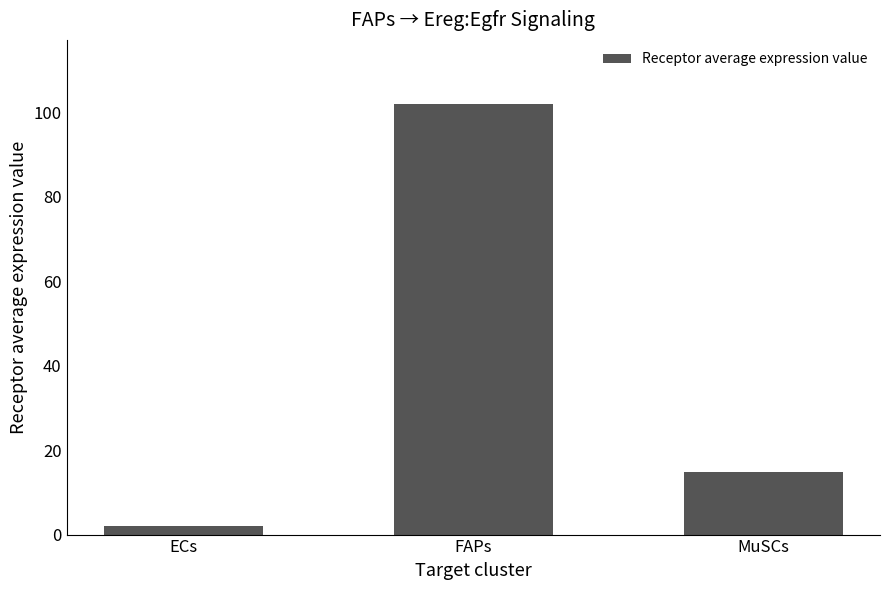

What is the value of the 3rd bar from the left?

14.9